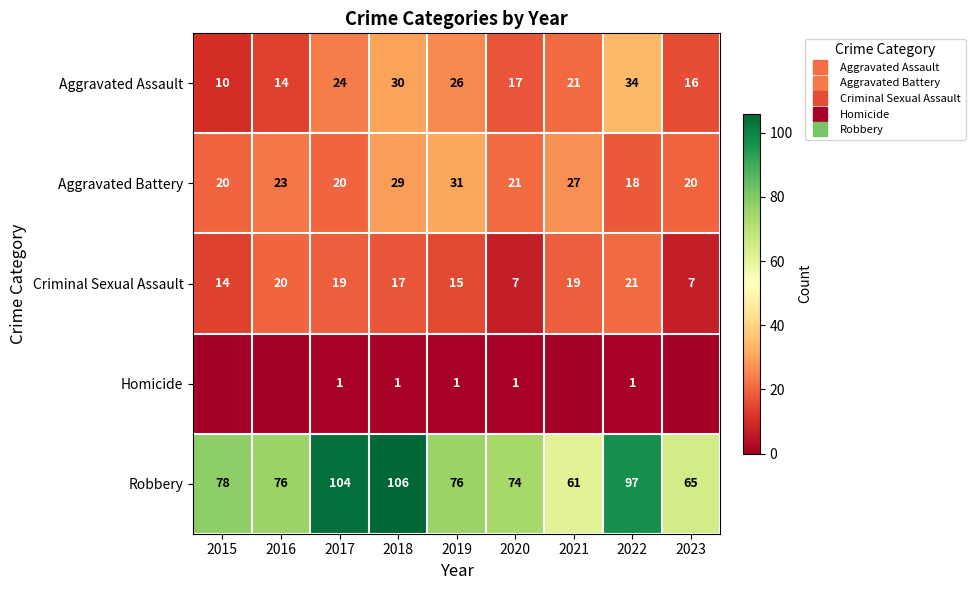

The value of Robbery at 2023 is 34. True or false?

False